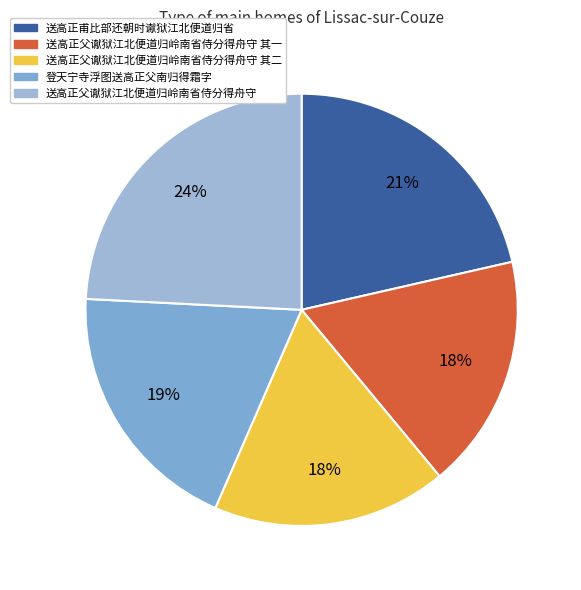

What percentage is the 送高正甫比部还朝时谳狱江北便道归省 slice, to the nearest percent?

21%